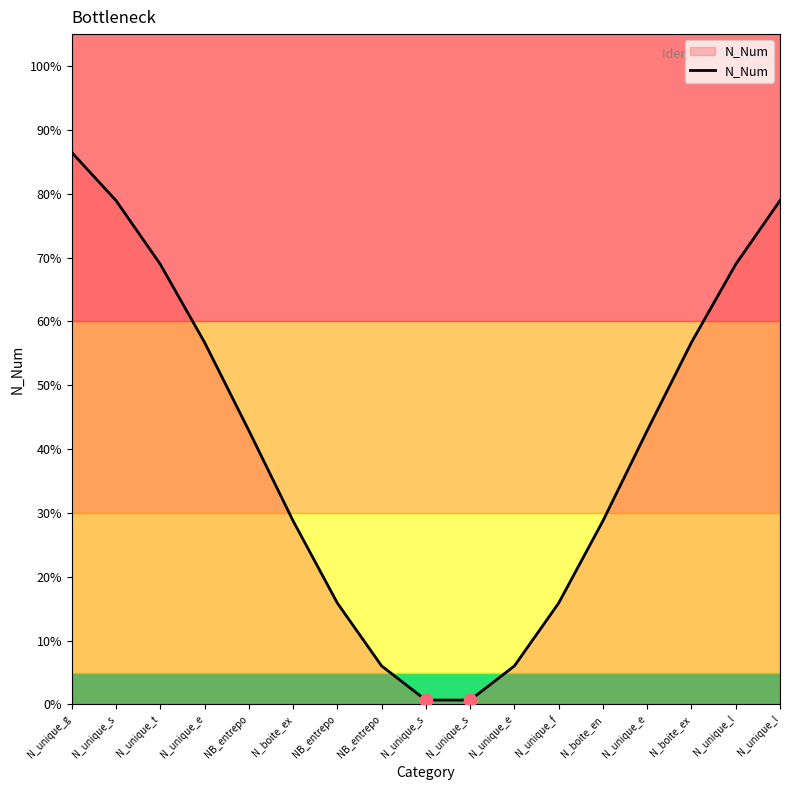

What is the change in value from N_unique_s to N_unique_f?

+15.2